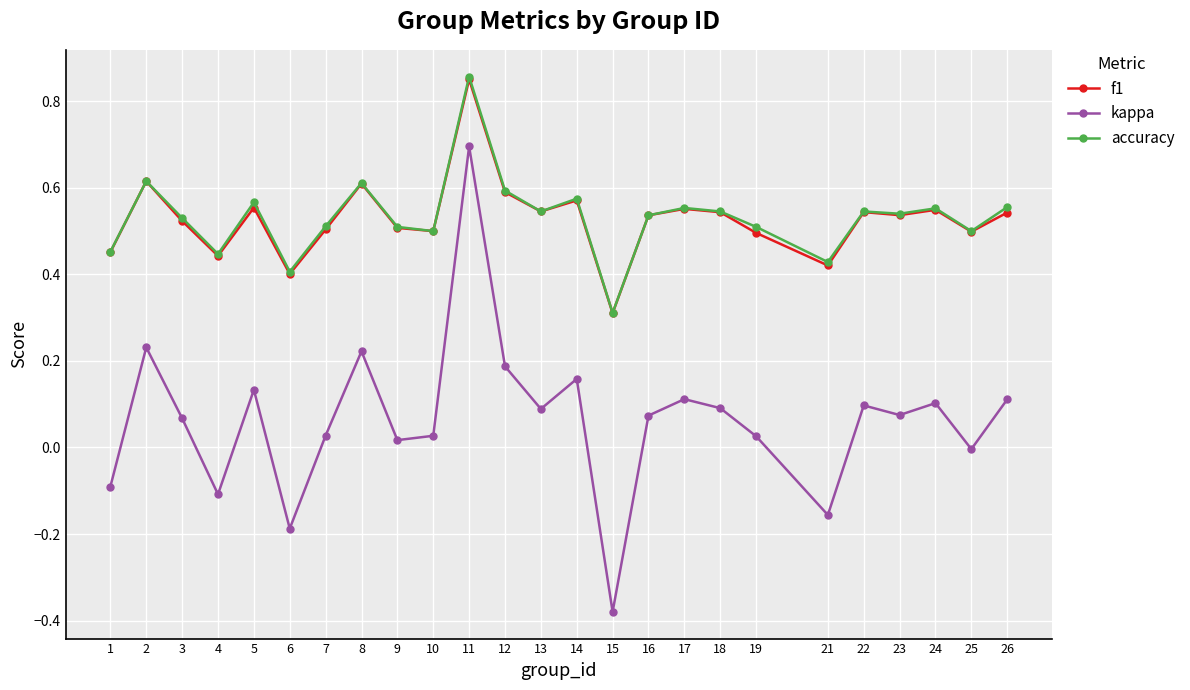

How many categories are shown in the chart?

25